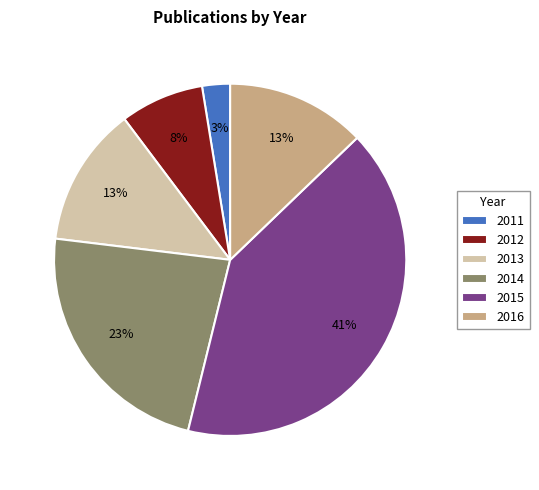

Does any single category account for the majority?

No